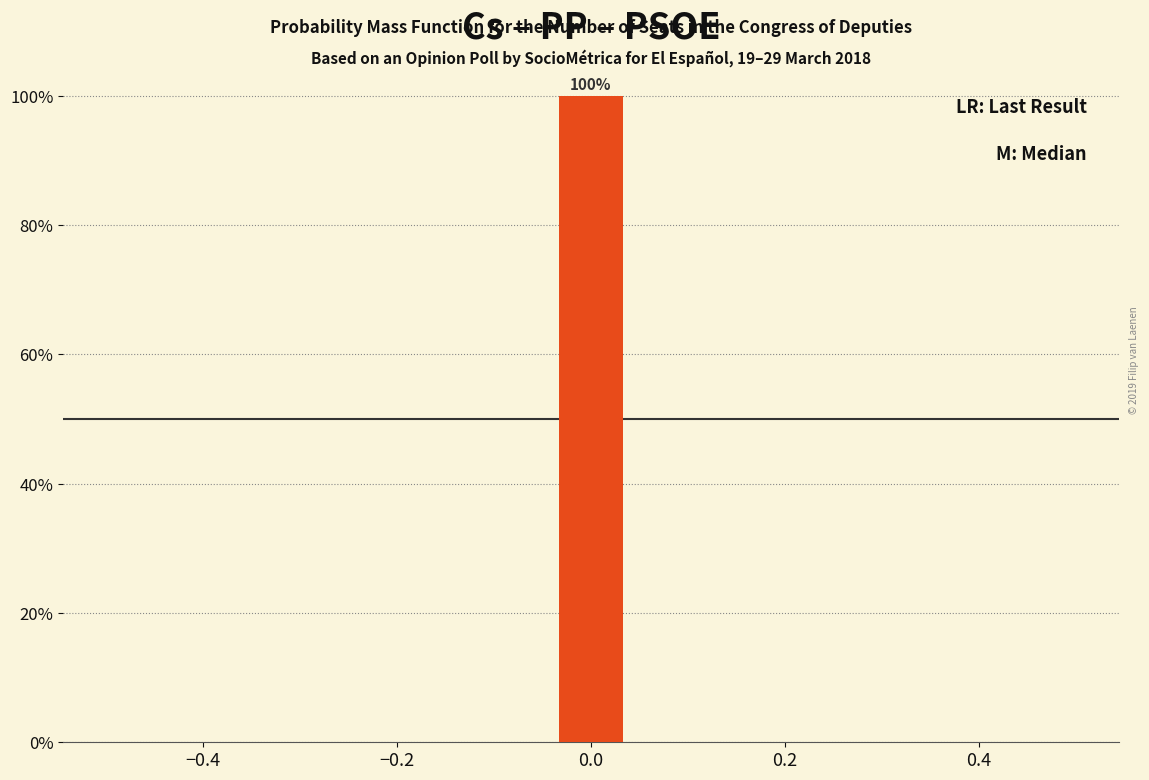

Read against the x-axis, roughly where is the centre of the tallest bar?

0.00